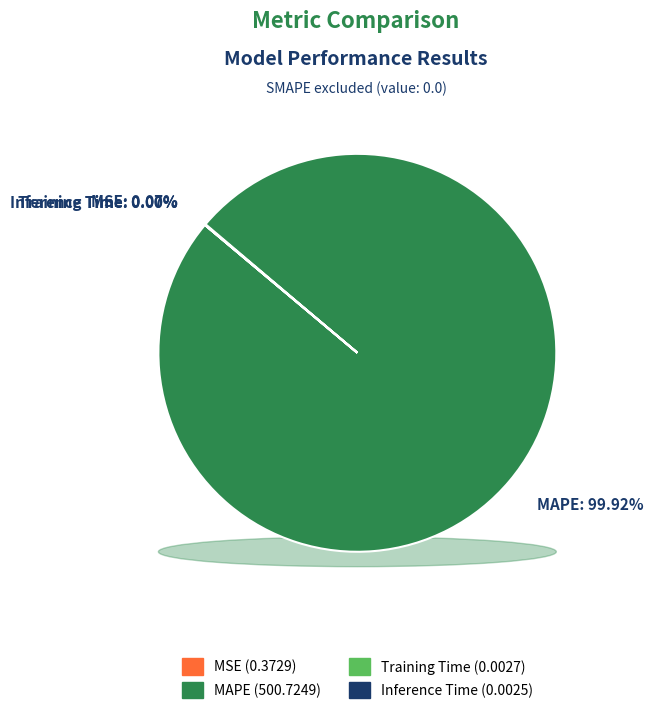

What is the change in value from MSE to Inference Time?

-0.4